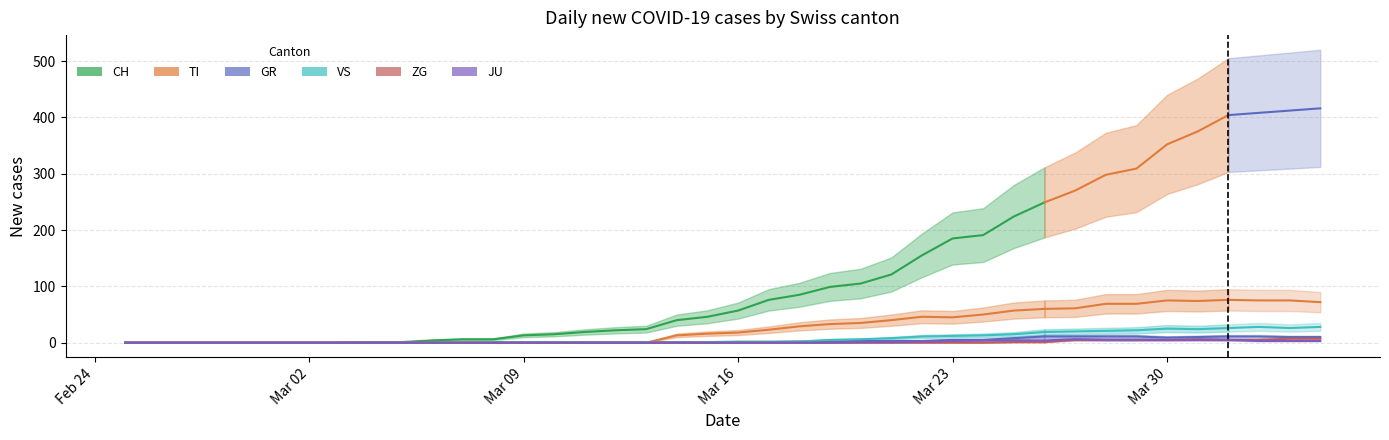

True or false: VS and CH intersect in this chart.

False